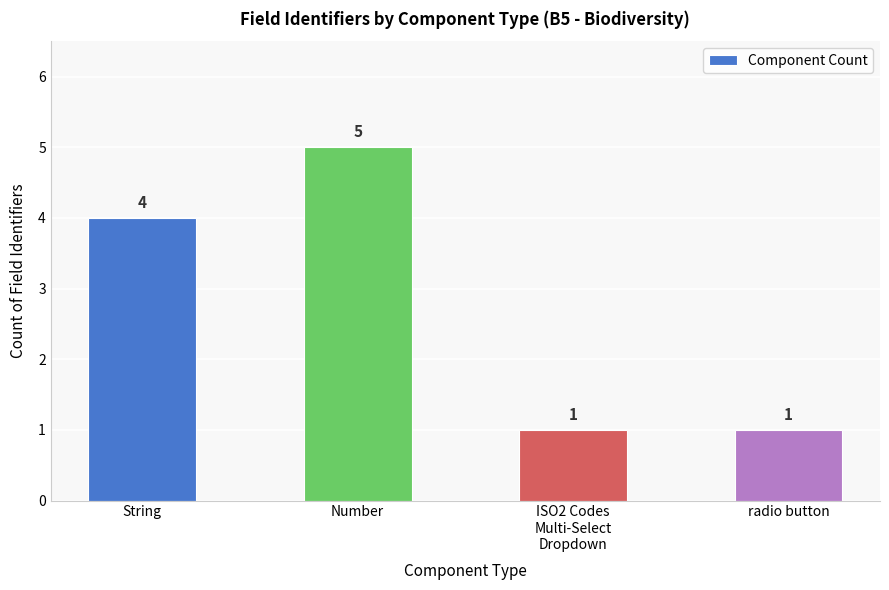

What is the label of the 1st bar from the left?

String